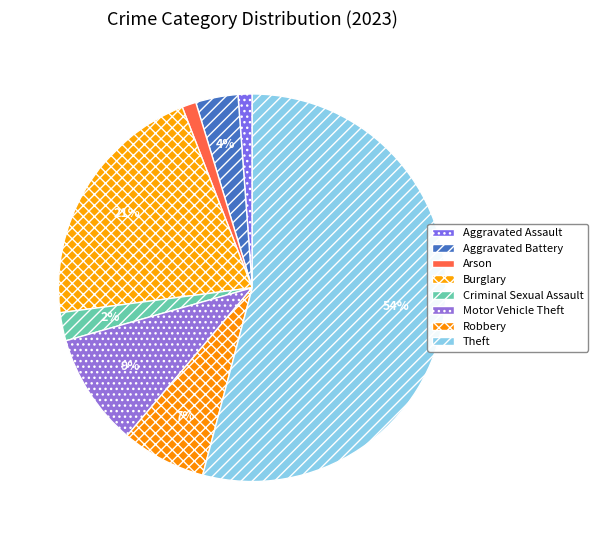

Which slice is the smallest?

Aggravated Assault